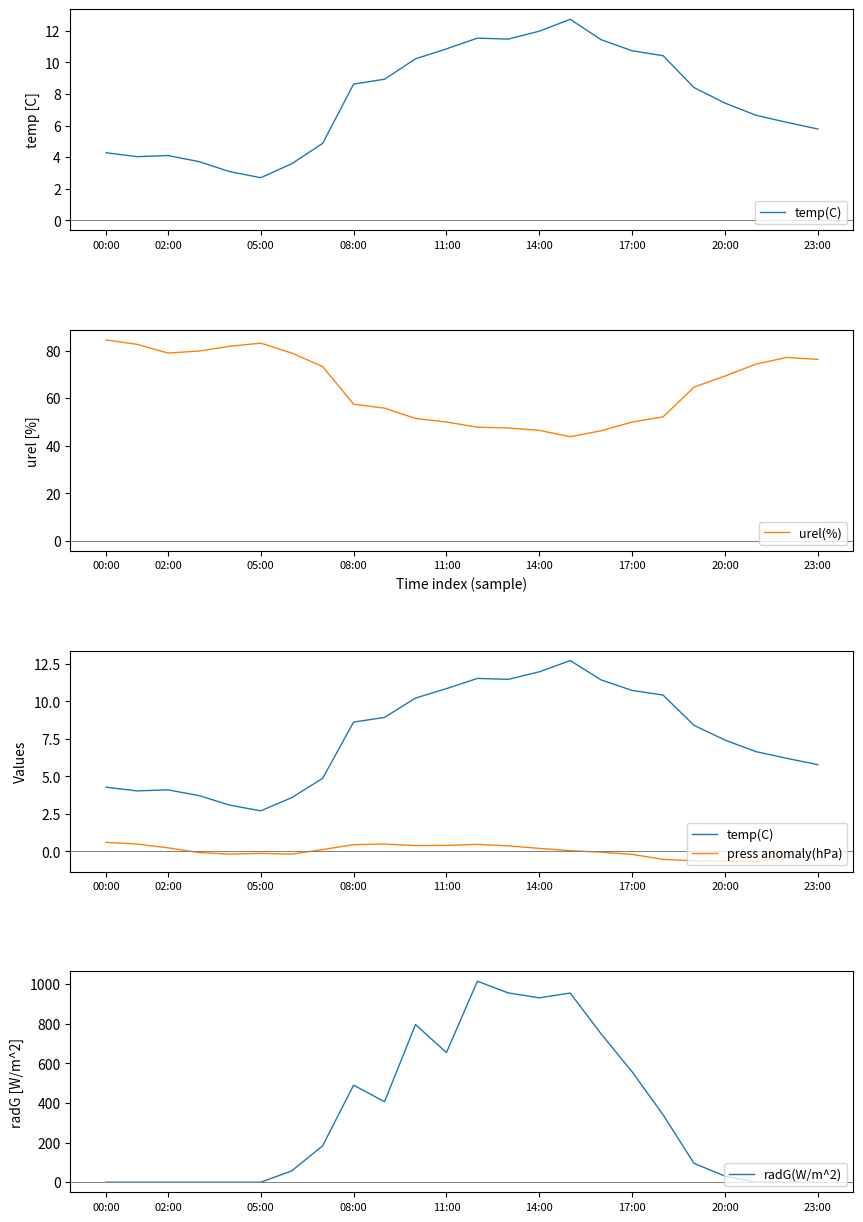

List the series in order of their peak value, highest first.

radG(W/m^2), urel(%), temp(C), press anomaly(hPa)